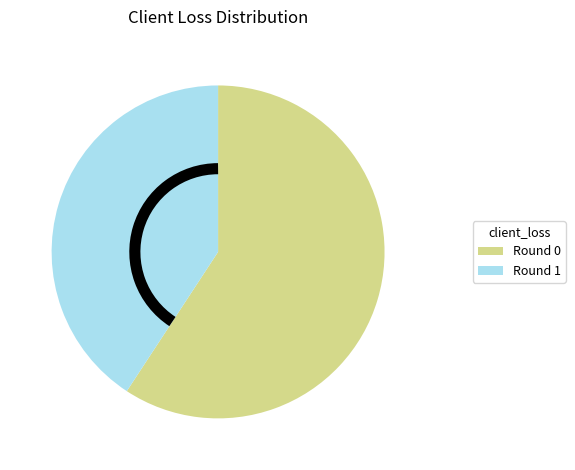

How many slices are in this pie chart?

2